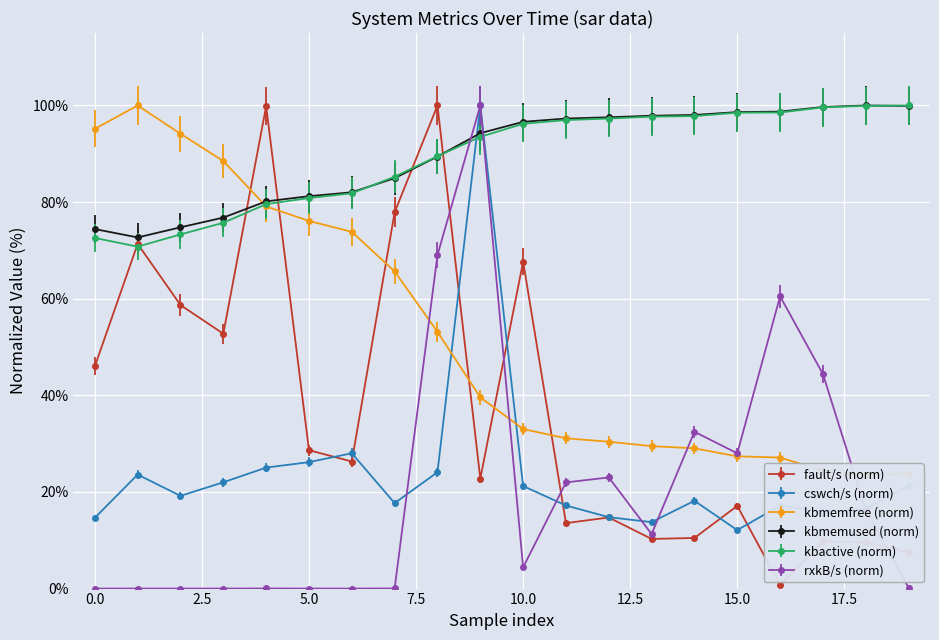

Is it true that cswch/s equals 9.2 at 18?

False